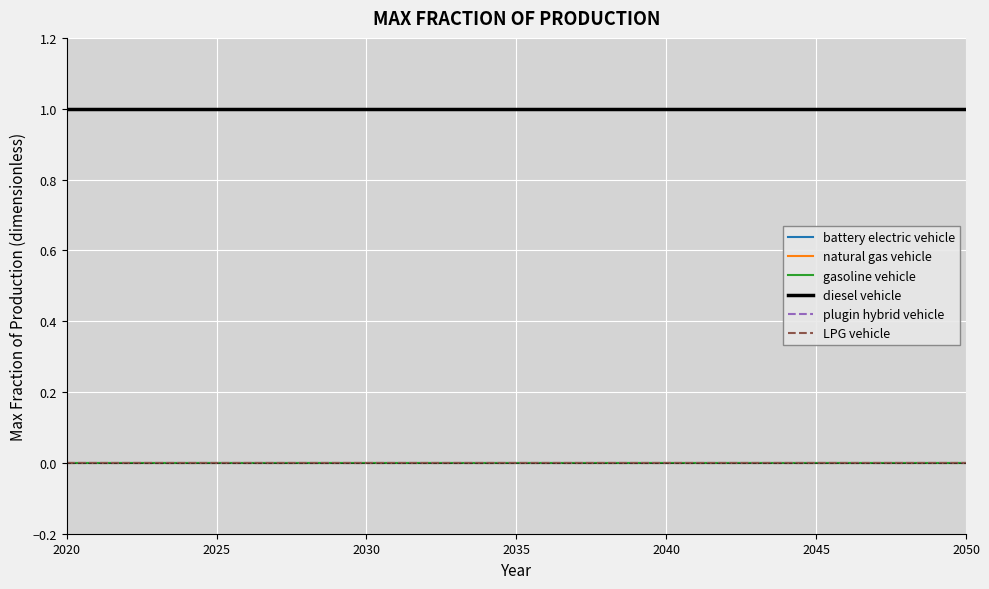

How many lines are shown in the chart?

6